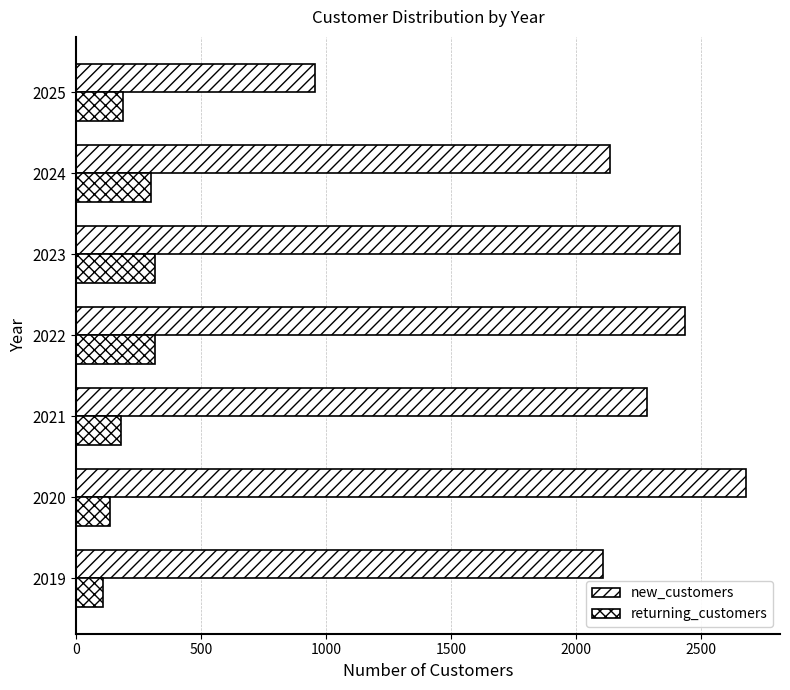

What is the value of the returning_customers bar at the 2nd from the left?

137